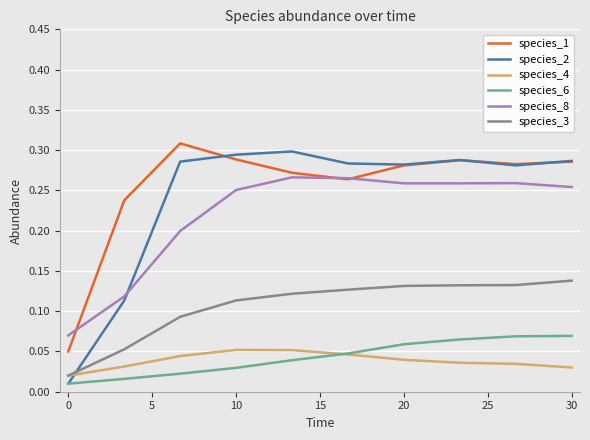

Which series has the widest spread of values?

species_2